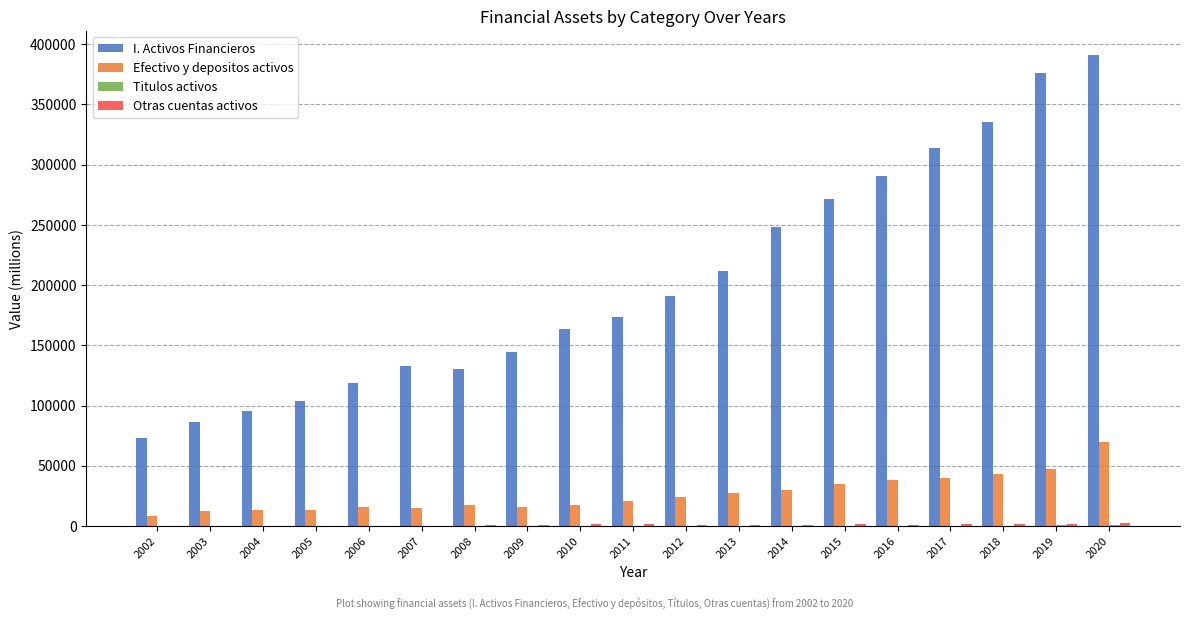

Between 2017 and 2019, which series saw the biggest shift?

I. Activos Financieros